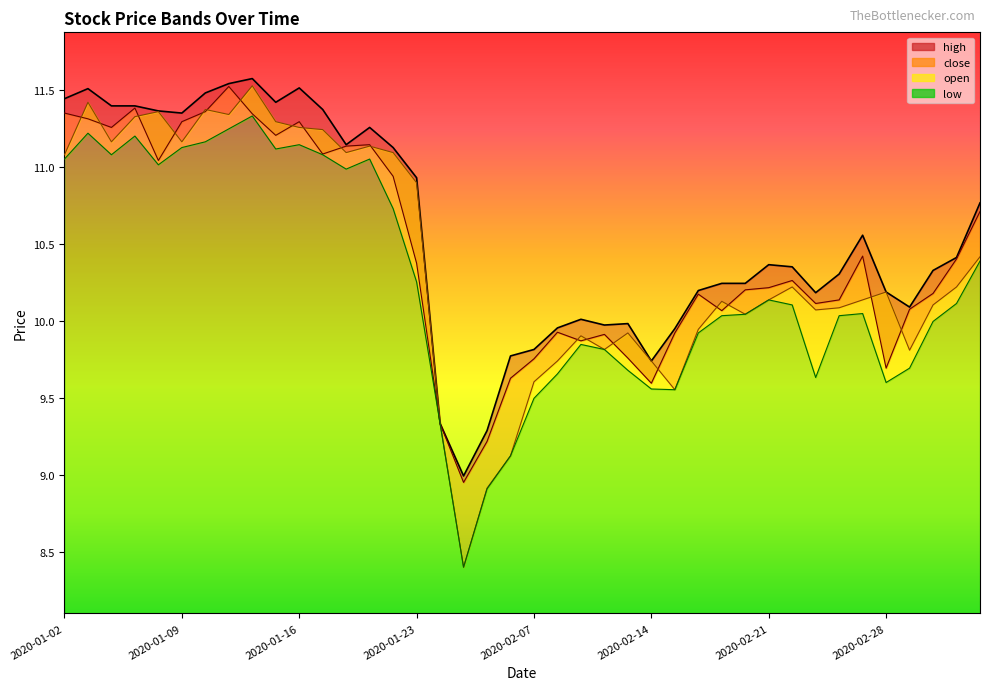

Reading left to right, what are all the values shown in this chart?

high_line: 11.4	11.5	11.4	11.4	11.4	11.4	11.5	11.5	11.6	11.4	11.5	11.4	11.1	11.3	11.1	10.9	9.3	9.0	9.3	9.8	9.8	10.0	10.0	10.0	10.0	9.7	10.0	10.2	10.2	10.2	10.4	10.4	10.2	10.3	10.6	10.2	10.1	10.3	10.4	10.8
close_line: 11.4	11.3	11.3	11.4	11.0	11.3	11.4	11.5	11.3	11.2	11.3	11.1	11.1	11.1	10.9	10.4	9.3	9.0	9.2	9.6	9.8	9.9	9.9	9.9	9.8	9.6	9.9	10.2	10.1	10.2	10.2	10.3	10.1	10.1	10.4	9.7	10.1	10.2	10.4	10.7
open_line: 11.1	11.4	11.2	11.3	11.4	11.2	11.4	11.3	11.5	11.3	11.3	11.2	11.1	11.1	11.1	10.9	9.3	8.4	8.9	9.1	9.6	9.7	9.9	9.8	9.9	9.7	9.6	9.9	10.1	10.0	10.1	10.2	10.1	10.1	10.1	10.2	9.8	10.1	10.2	10.4
low_line: 11.1	11.2	11.1	11.2	11.0	11.1	11.2	11.2	11.3	11.1	11.1	11.1	11.0	11.1	10.7	10.3	9.3	8.4	8.9	9.1	9.5	9.7	9.8	9.8	9.7	9.6	9.6	9.9	10.0	10.0	10.1	10.1	9.6	10.0	10.0	9.6	9.7	10.0	10.1	10.4